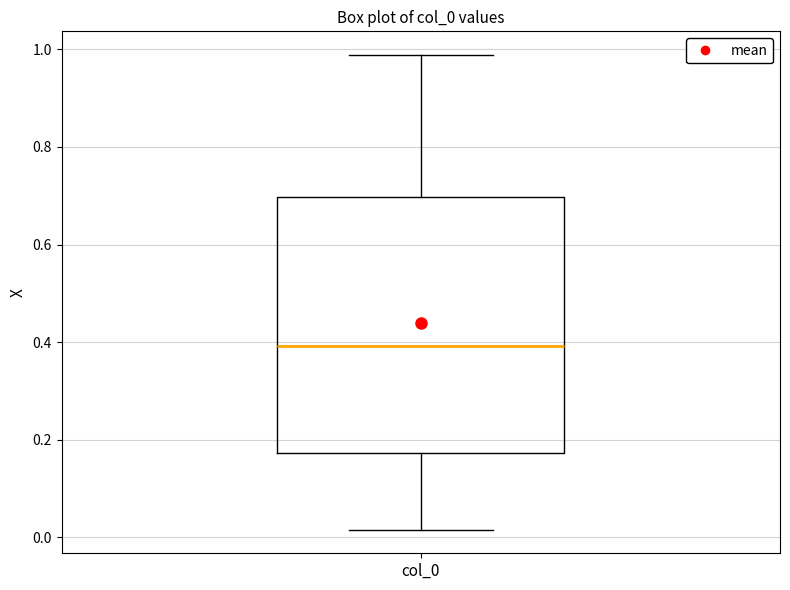

Transcribe this box plot: give where the median line is, the range the box spans, and where the two whiskers end, as read against the y-axis. The values are not printed on the chart, so give them approximately, as read against the axis.

median 0.40, box 0.18 to 0.70, whiskers 0.02 to 0.98